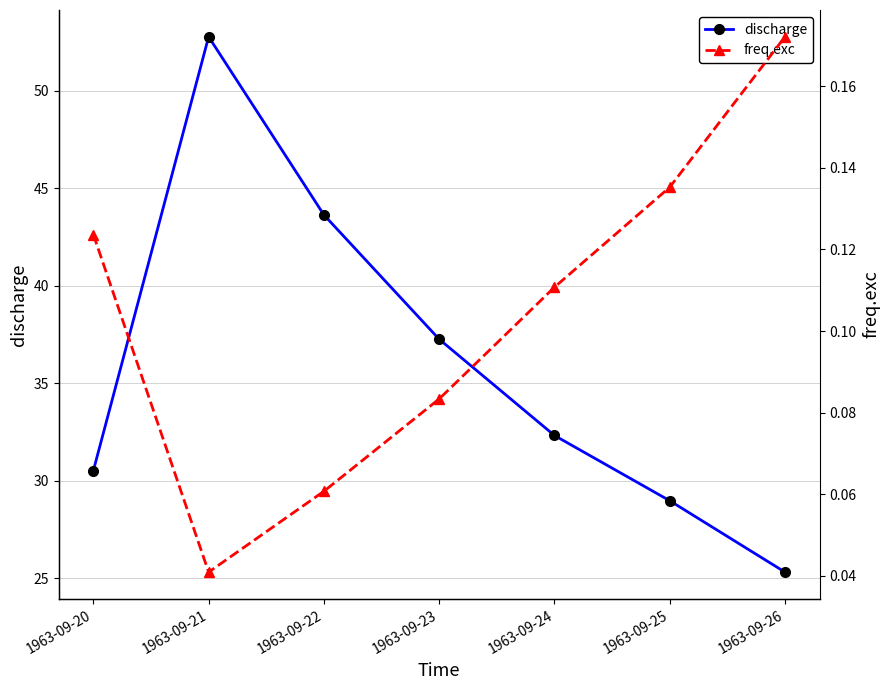

Rank the categories by discharge value from lowest to highest.

1963-09-26, 1963-09-25, 1963-09-20, 1963-09-24, 1963-09-23, 1963-09-22, 1963-09-21